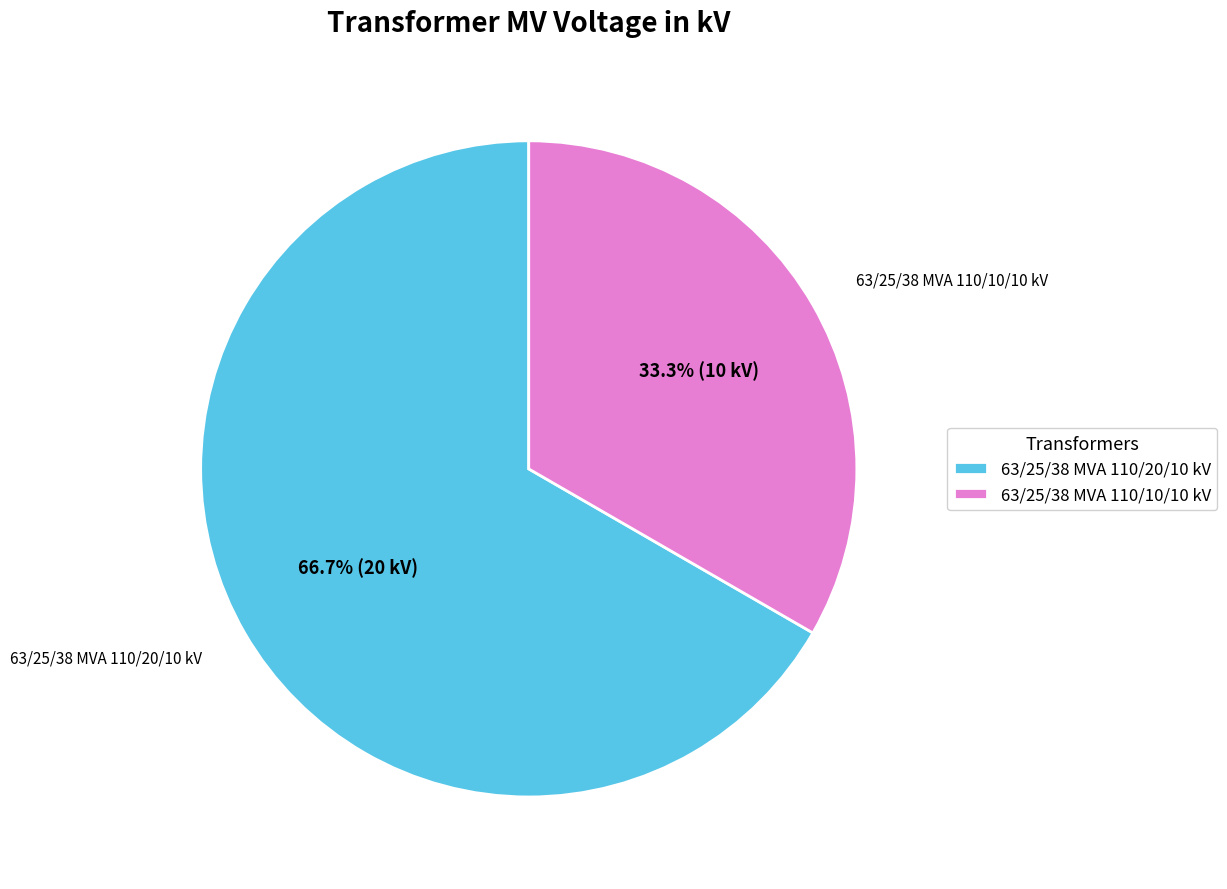

Which slice represents more than half of the pie?

63/25/38 MVA 110/20/10 kV